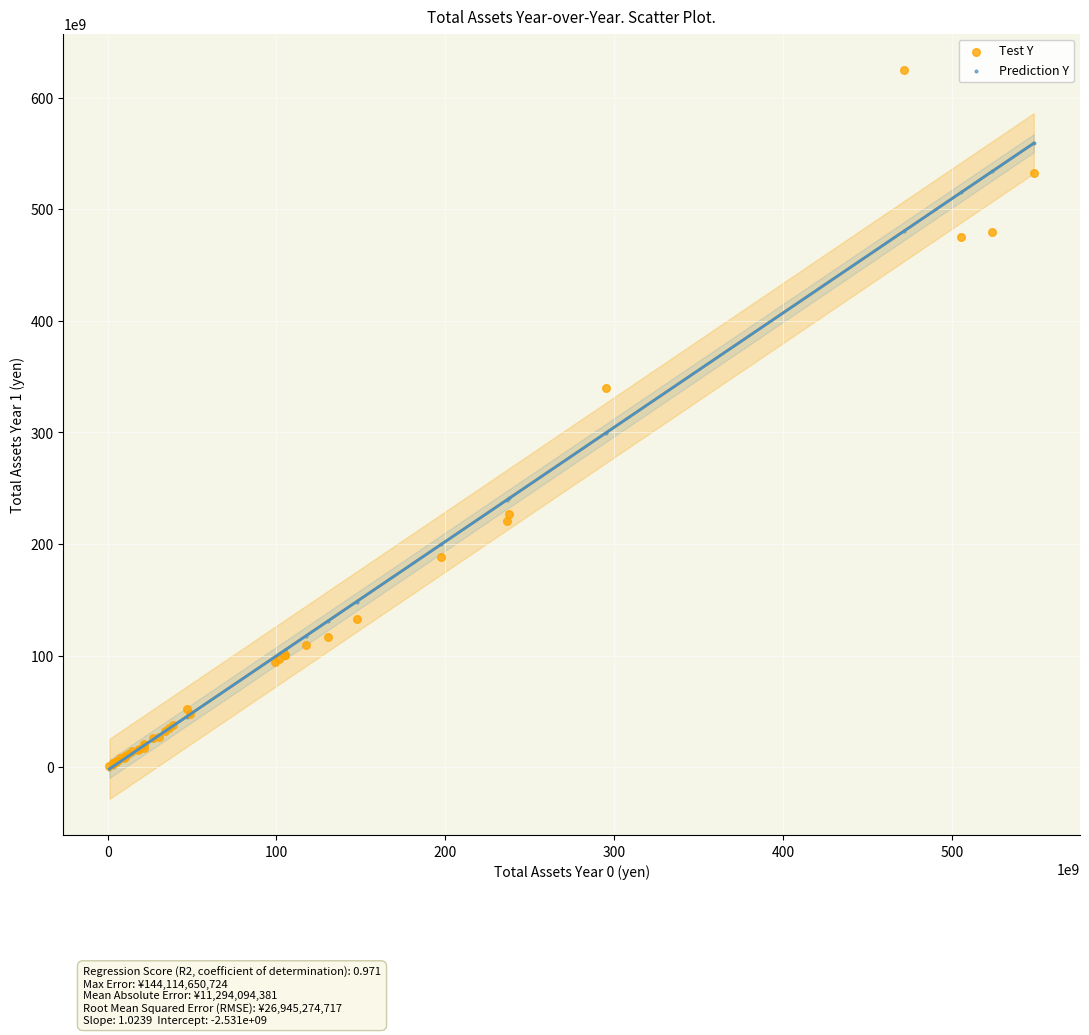

Across all series, what Y value is closest to 311680787805?

299848063180.4